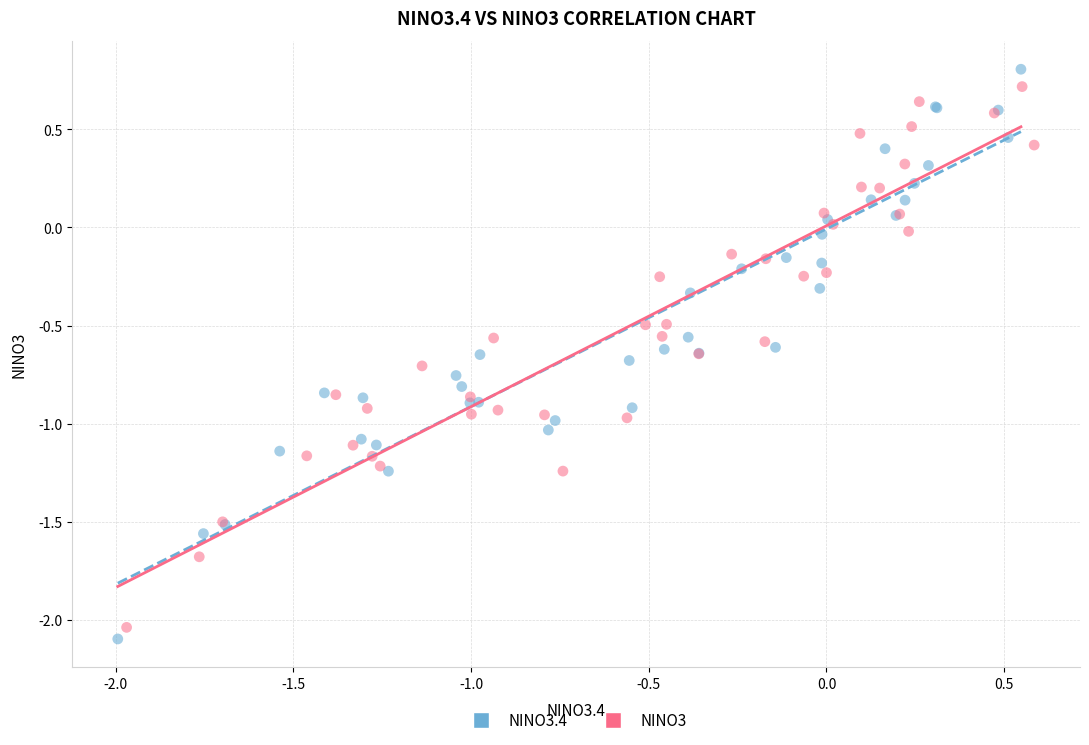

Which series has the widest spread of Y values?

NINO3.4